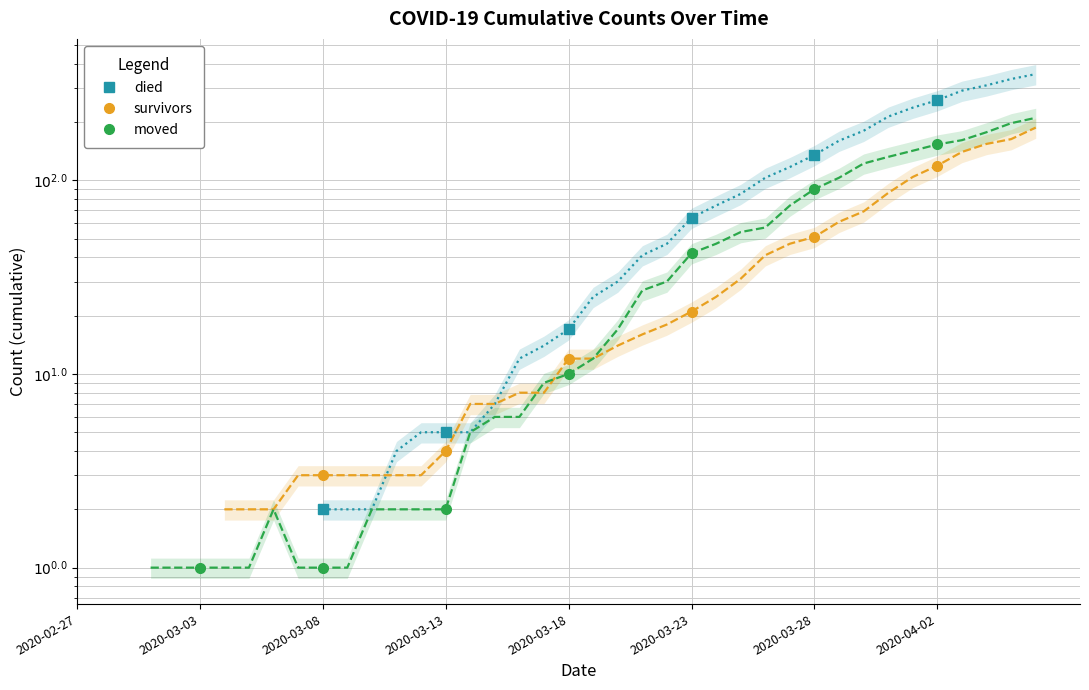

True or false: died and moved intersect in this chart.

False